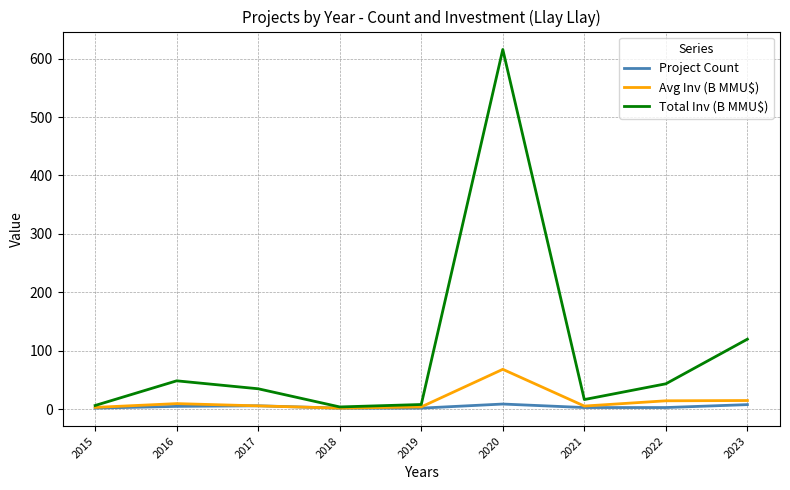

How many values in the Avg Inv (B MMU$) series are below 5?

3